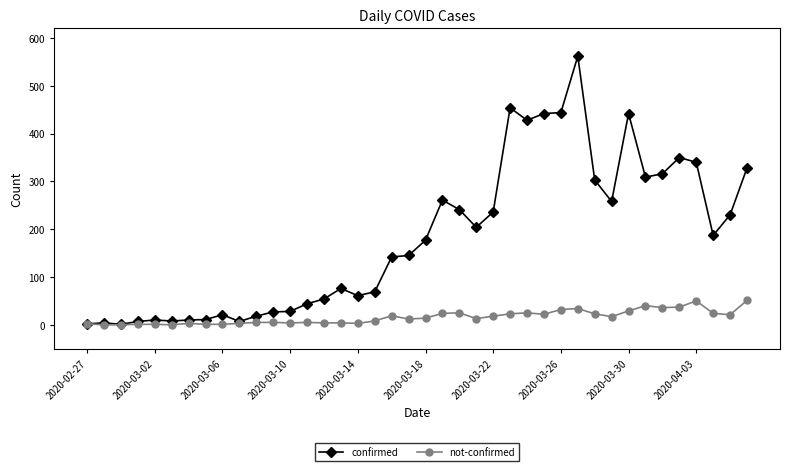

List the series in order of their overall mean, highest first.

confirmed, not-confirmed